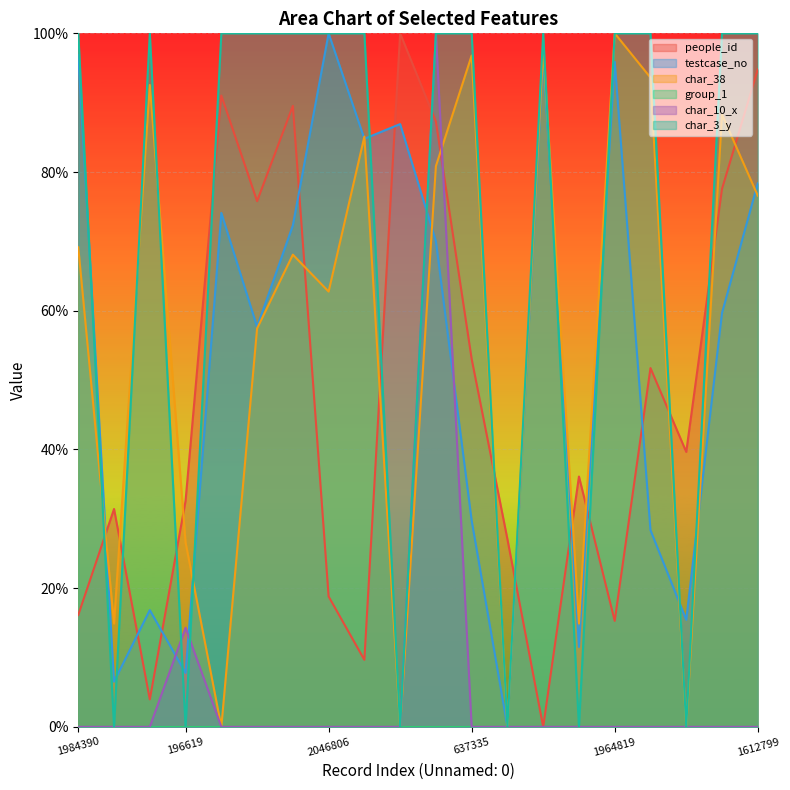

Between 1784279 and 271702, which series saw the biggest shift?

testcase_no